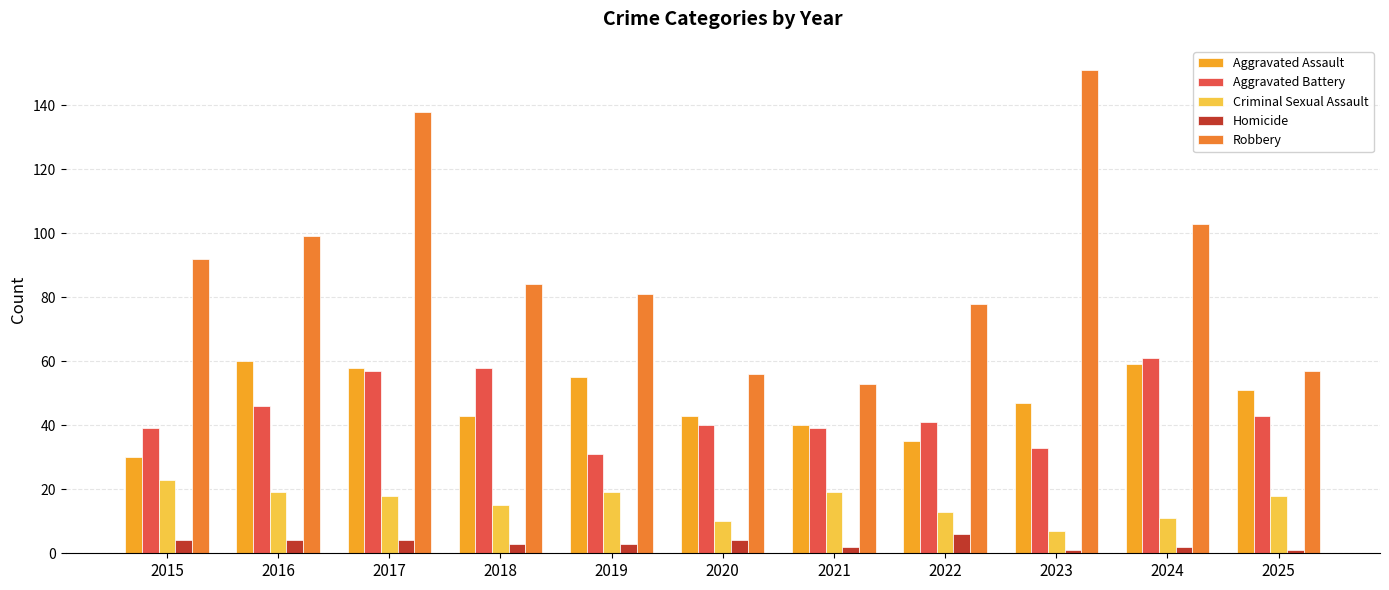

What is the greatest value displayed?

151